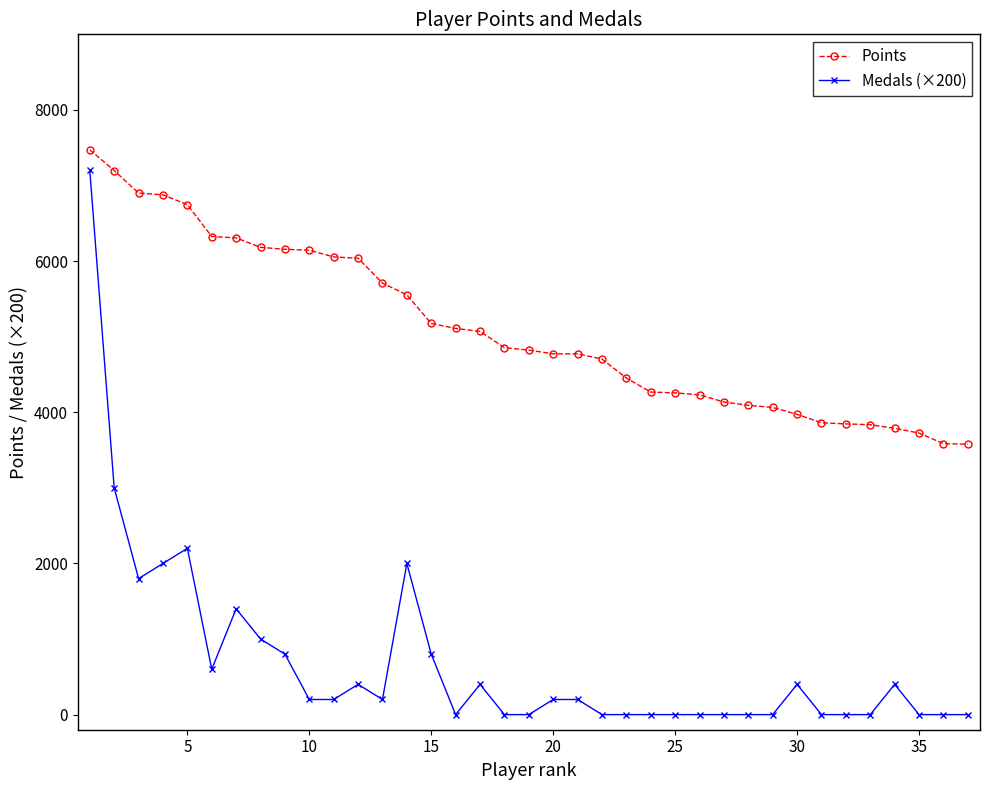

True or false: Medals (×200) and Points cross at least once.

False